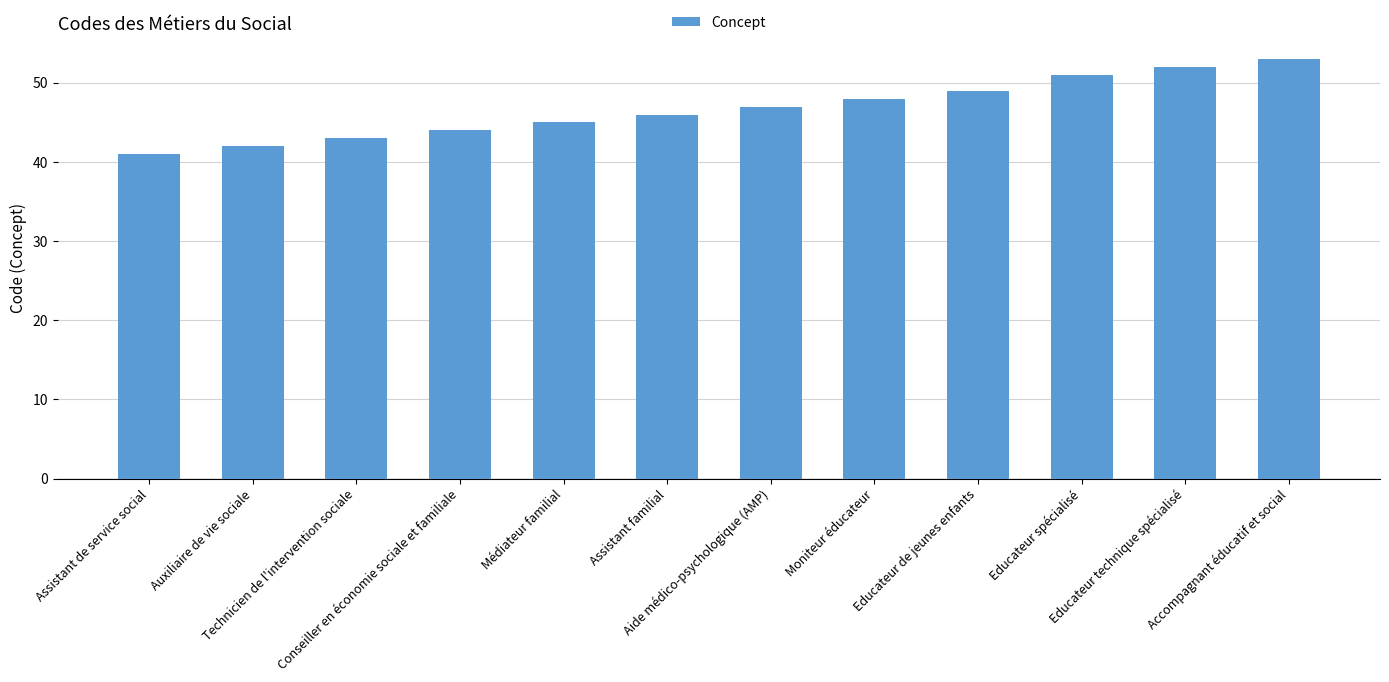

What is the maximum value shown in the chart?

53